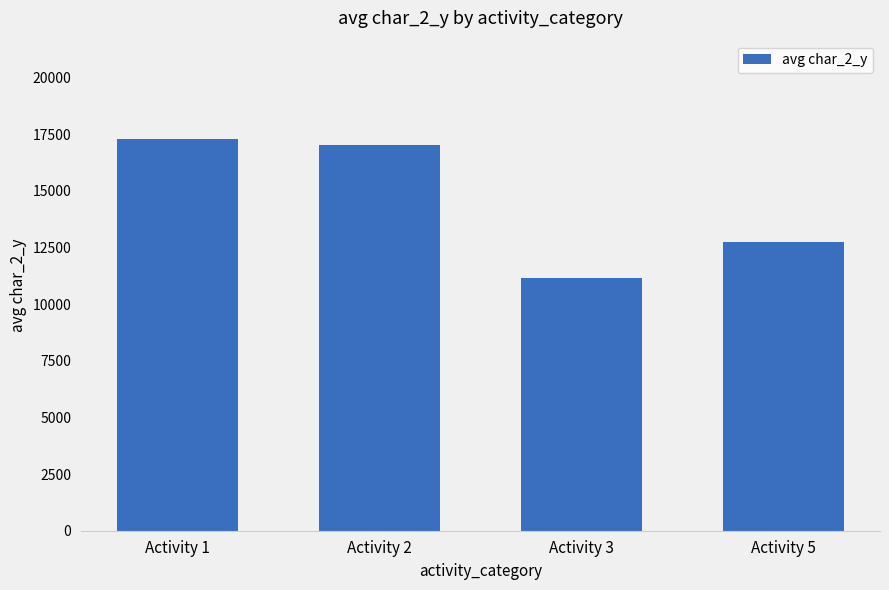

Reading left to right, list all the values displayed in this chart.

Activity 1=17304	Activity 2=17004	Activity 3=11141	Activity 5=12751